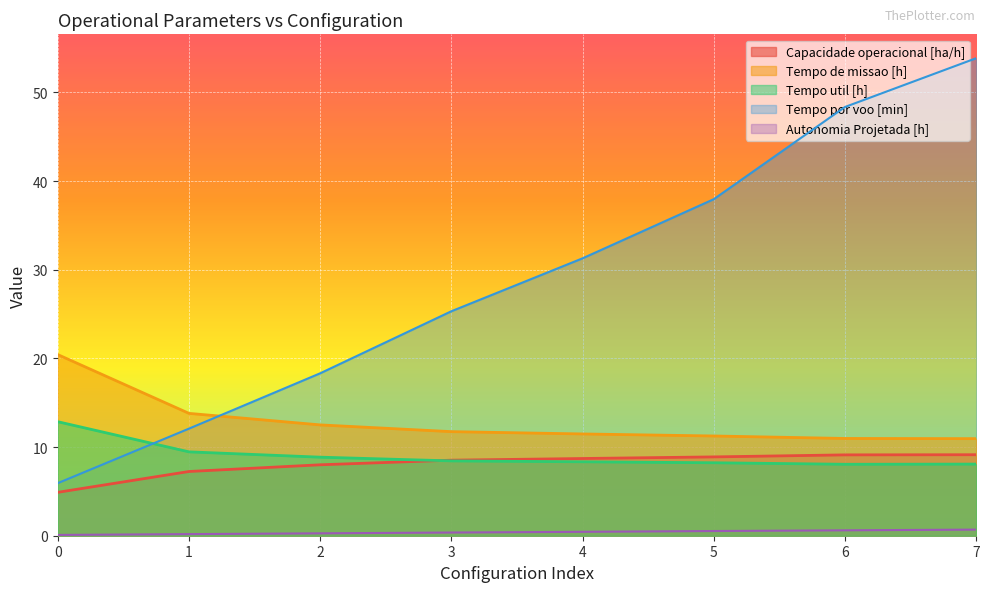

At 3, list the series in order from largest to smallest.

Tempo por voo [min], Tempo de missao [h], Capacidade operacional [ha/h], Tempo util [h], Autonomia Projetada [h]